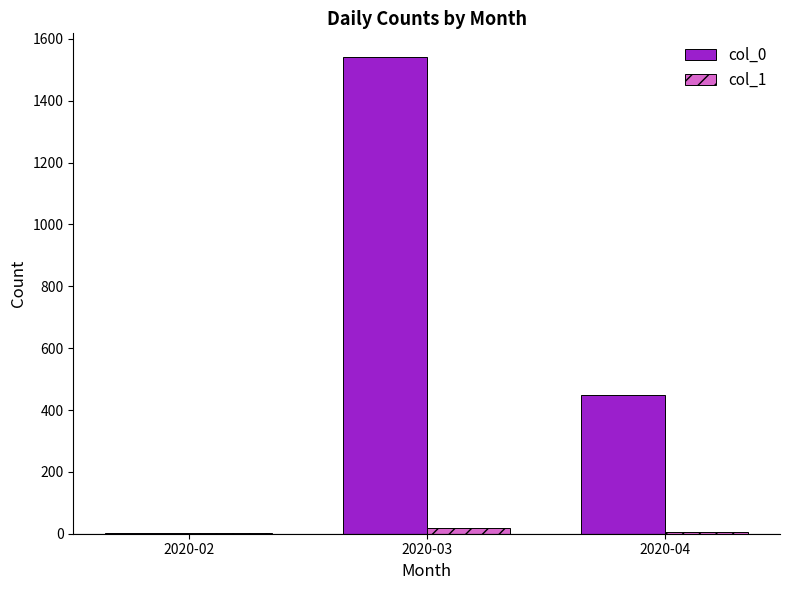

What is the average value of the col_1 series?

9